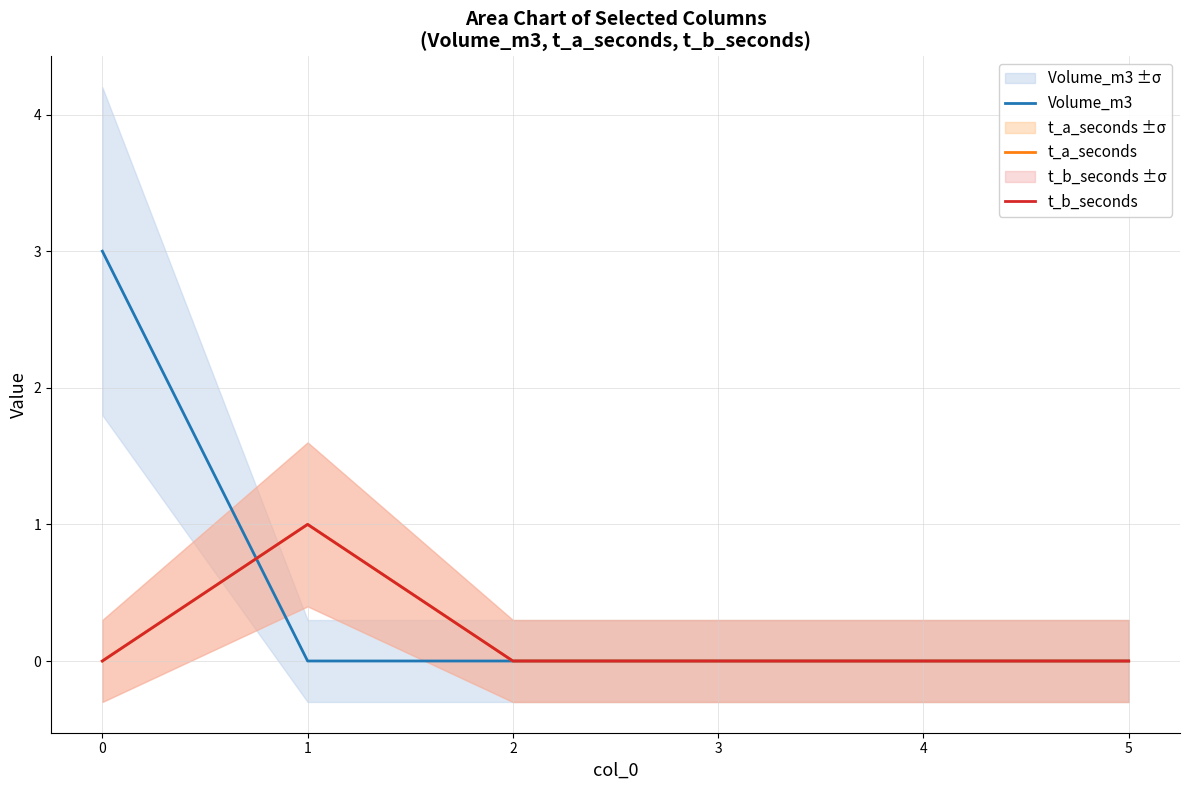

Which series has the largest total across all categories?

Volume_m3